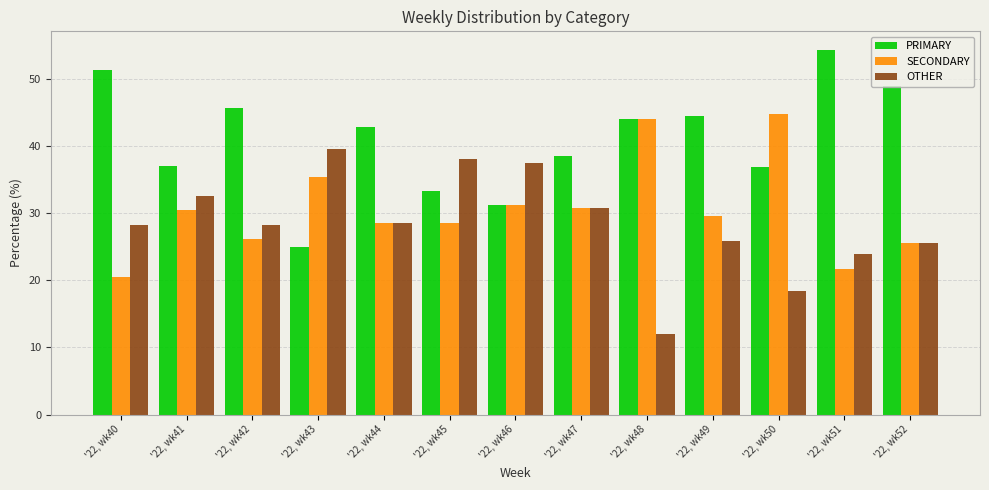

At which label is SECONDARY closest to 32?

'22, wk46